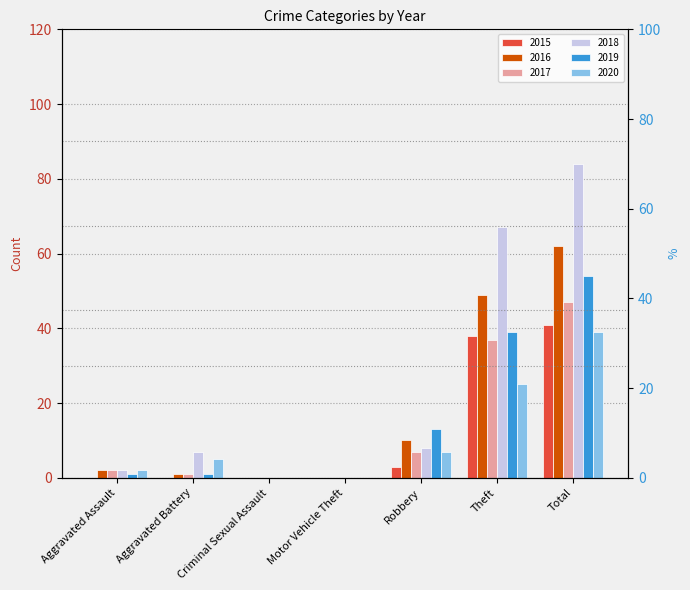

What is the highest value of the 2016 series?

62